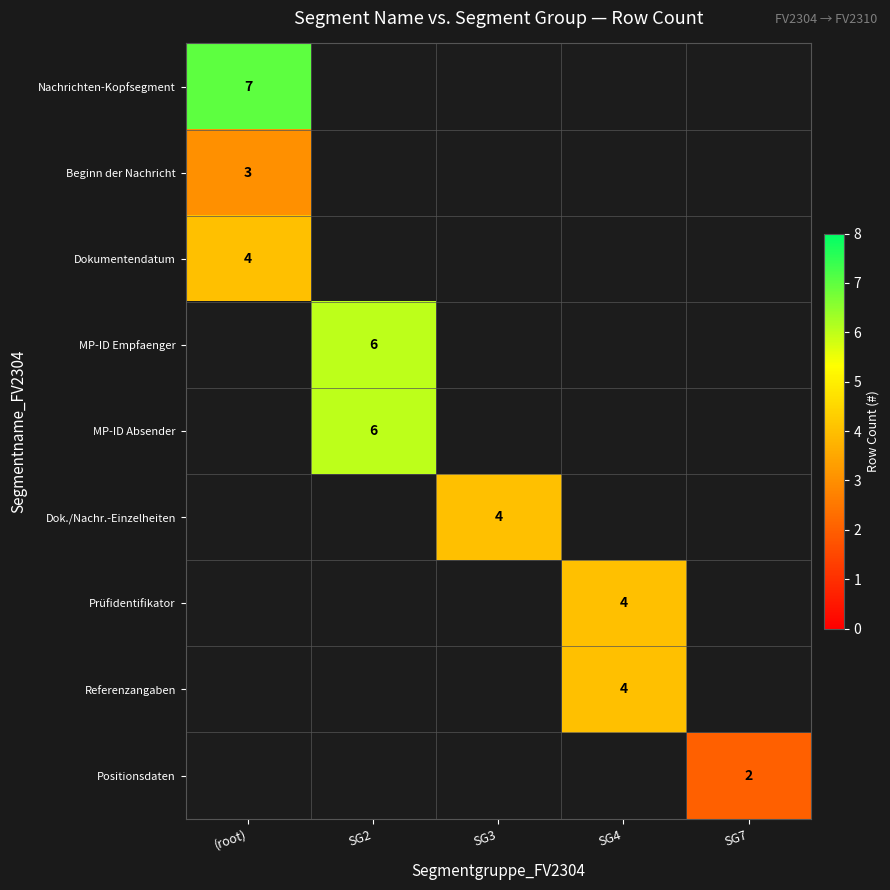

The value of Dok./Nachr.-Einzelheiten at SG3 is 1. True or false?

False